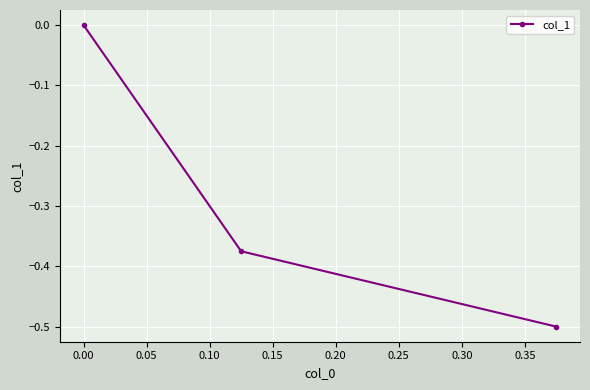

What is the smallest value displayed?

-0.5